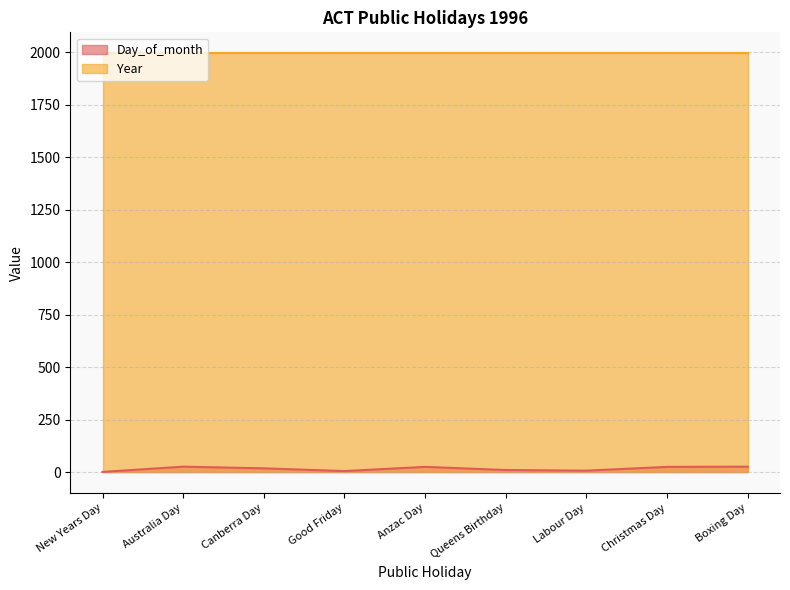

Where is the first local maximum?

Australia Day